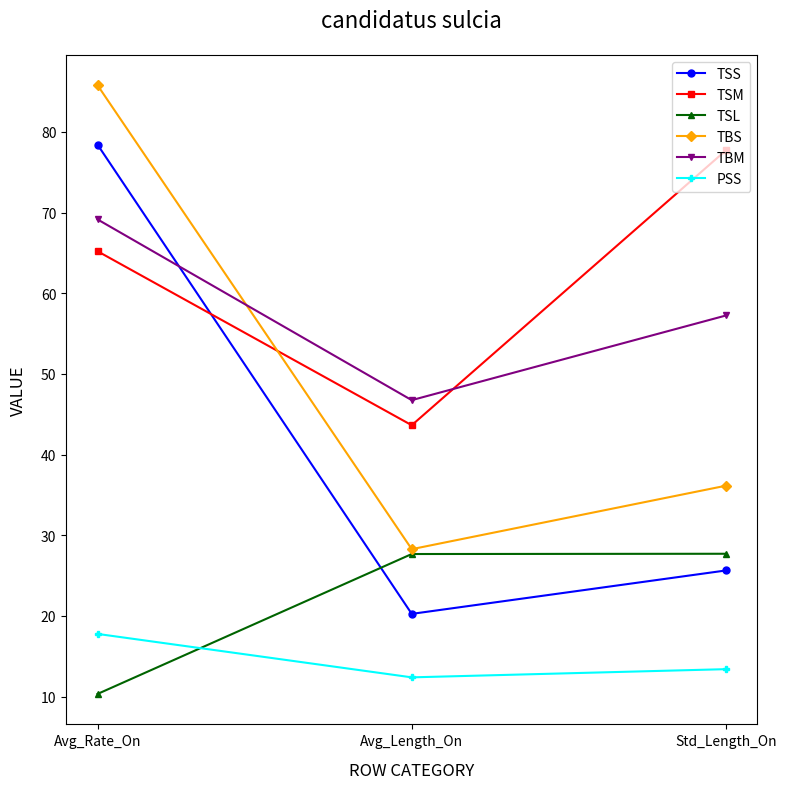

What is the spread (max minus min) of values at Avg_Length_On?

34.4